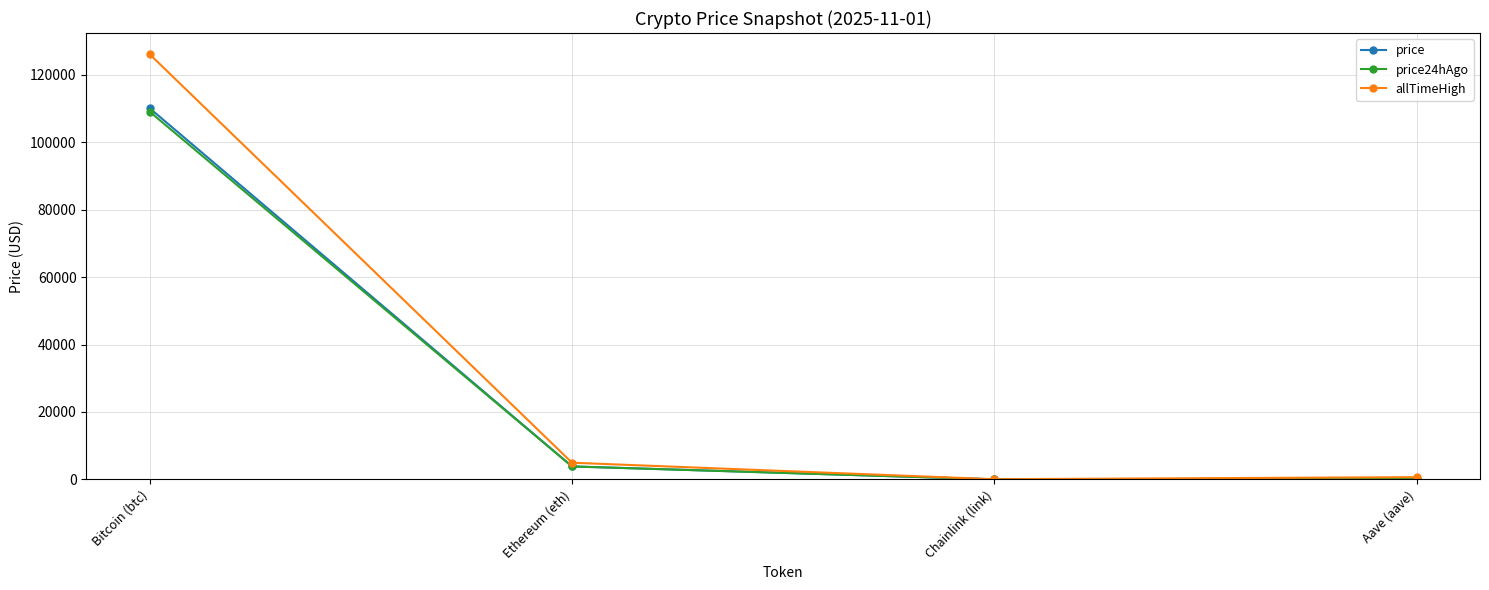

At which label is price closest to 55043?

Ethereum (eth)